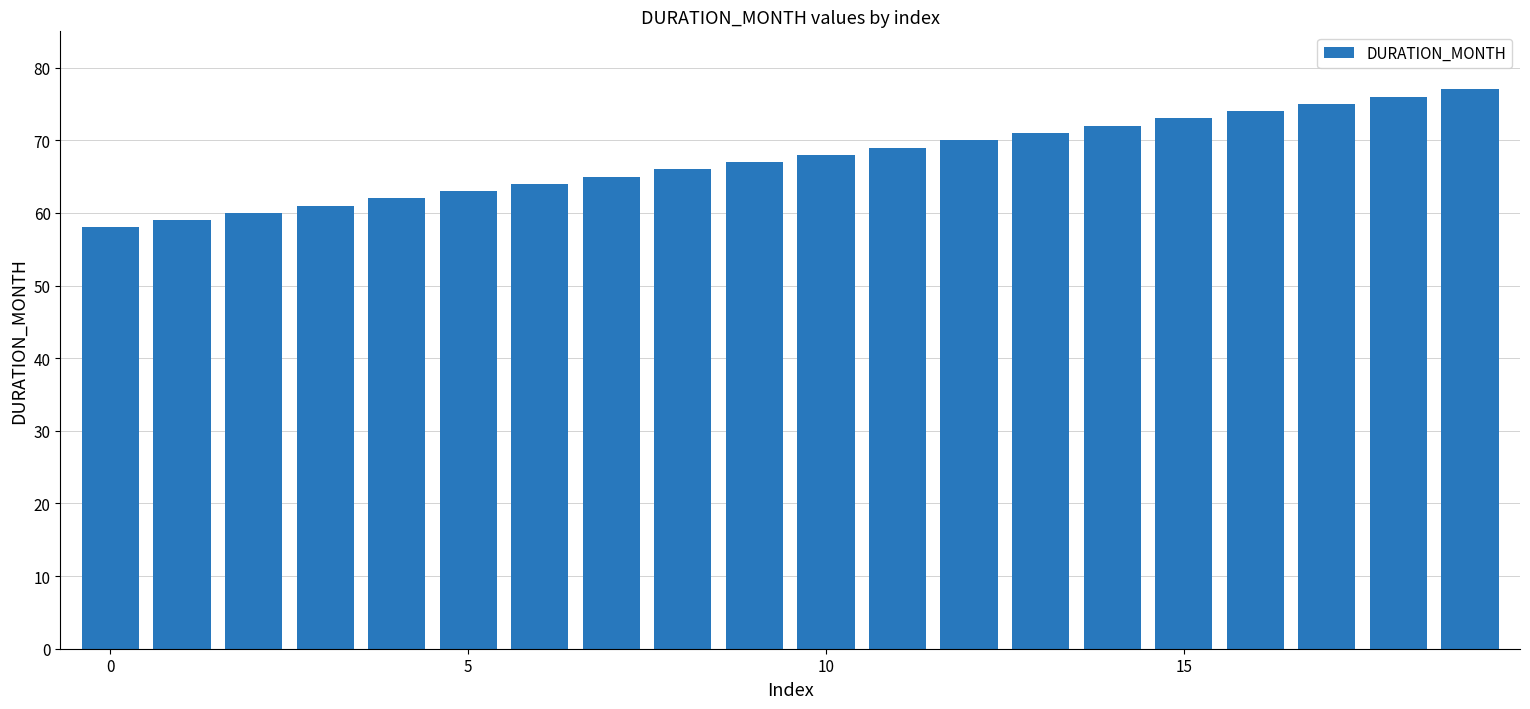

How many bars are there in total?

20